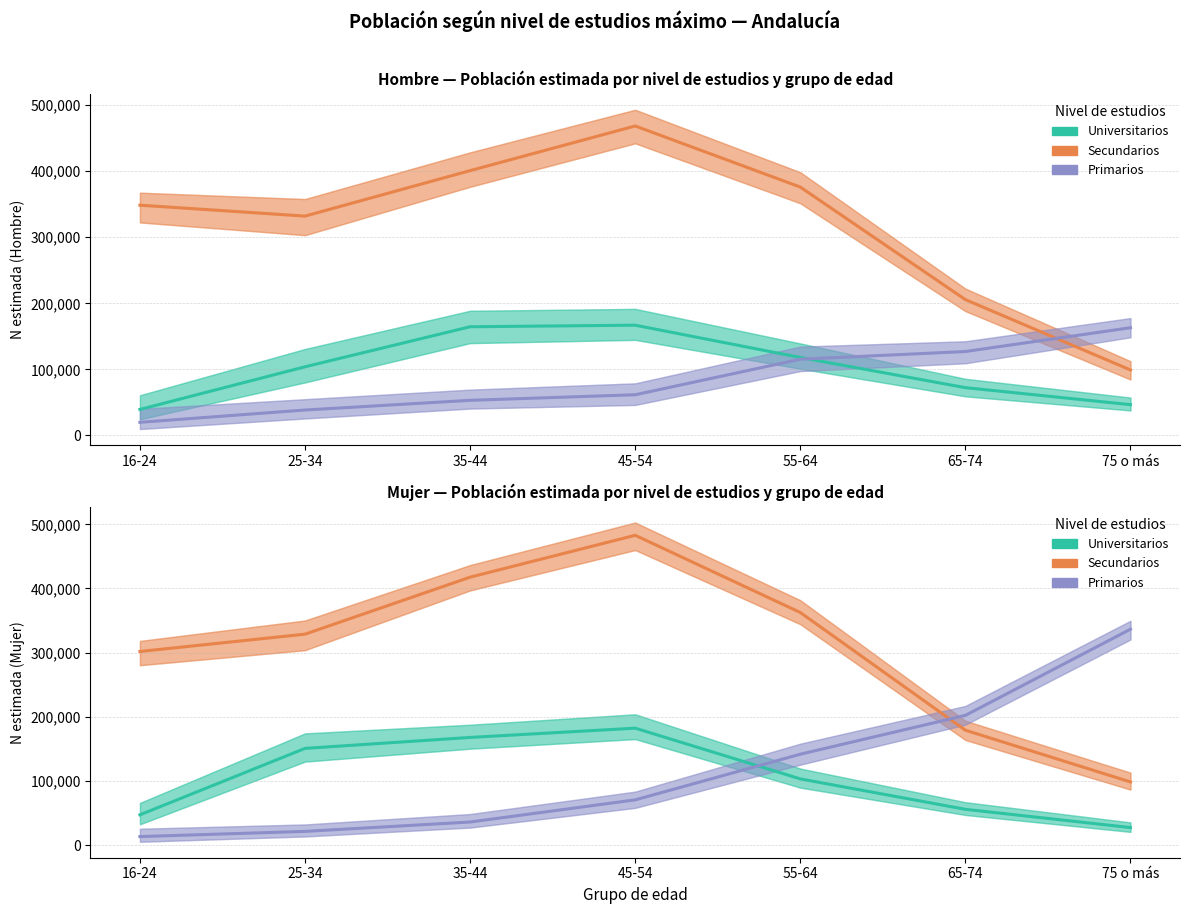

What is the minimum value for Primarios?

13383